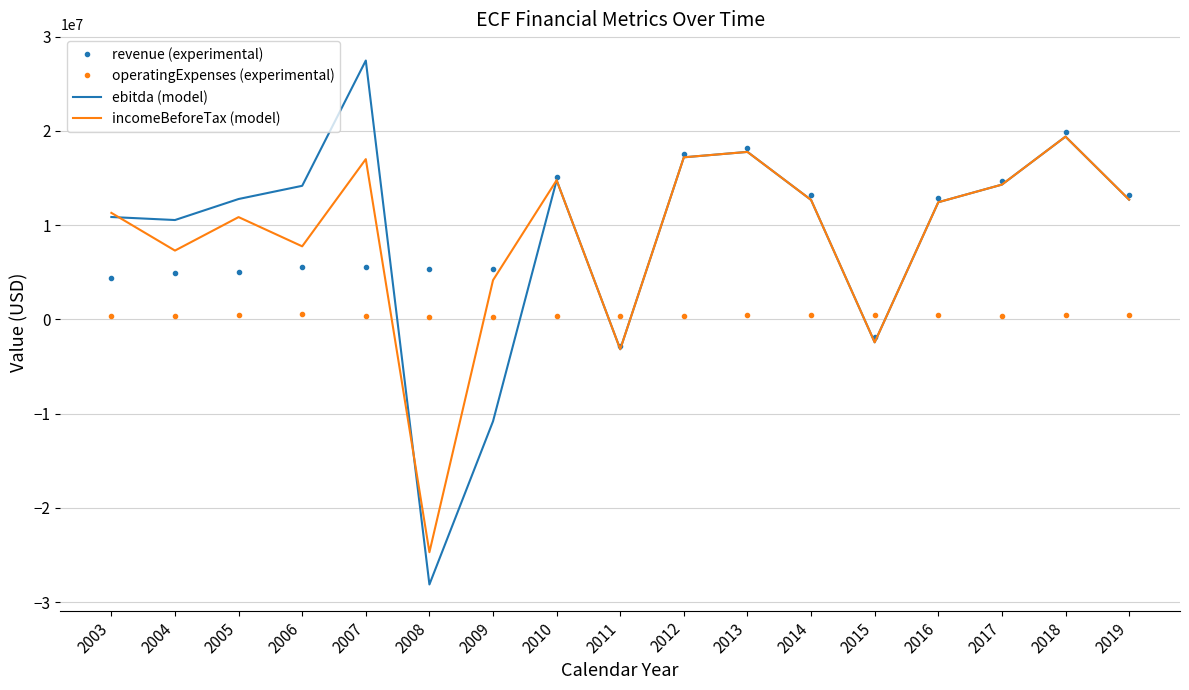

What is the sum of the ebitda (model) values at 2008 and 2003?

-17260000